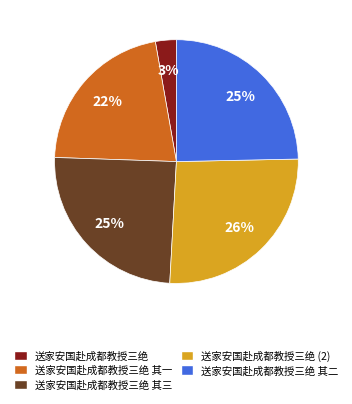

The 送家安国赴成都教授三绝 (2) slice represents 40% of the pie. True or false?

False